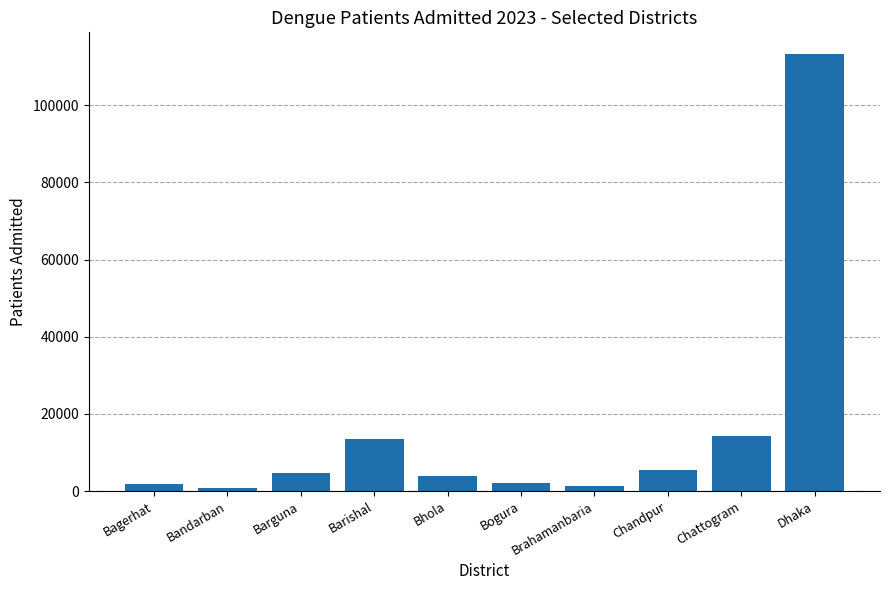

The chart shows a value of 4592 at Barguna. True or false?

True